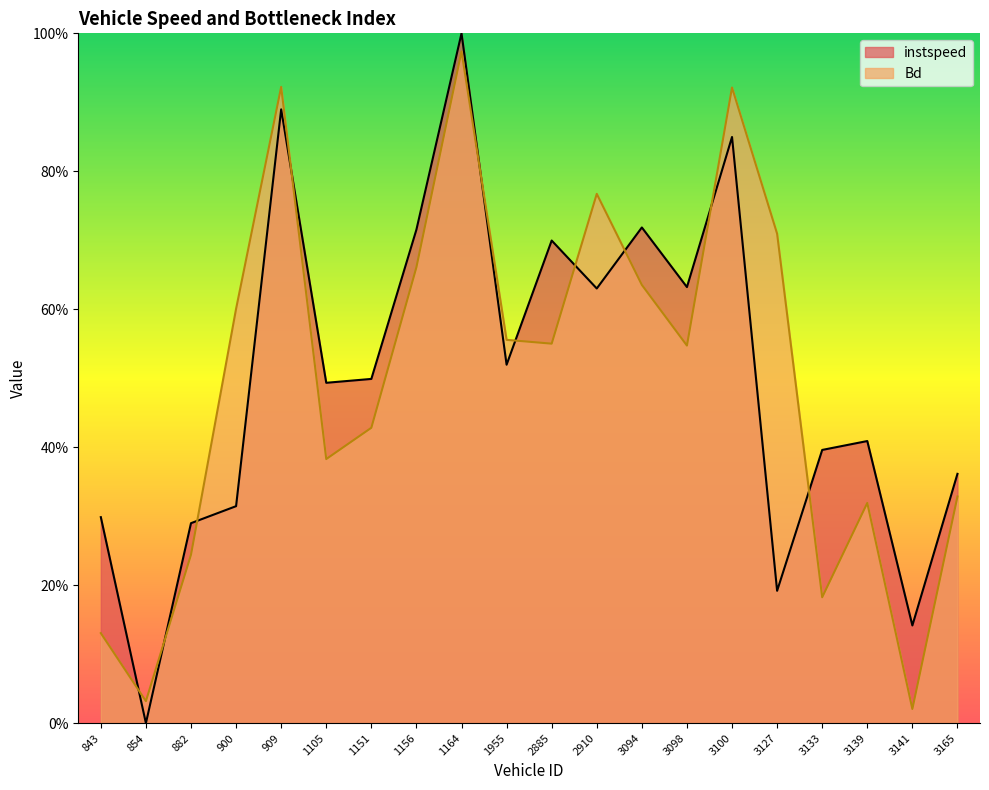

Where is the first local minimum for Bd?

854